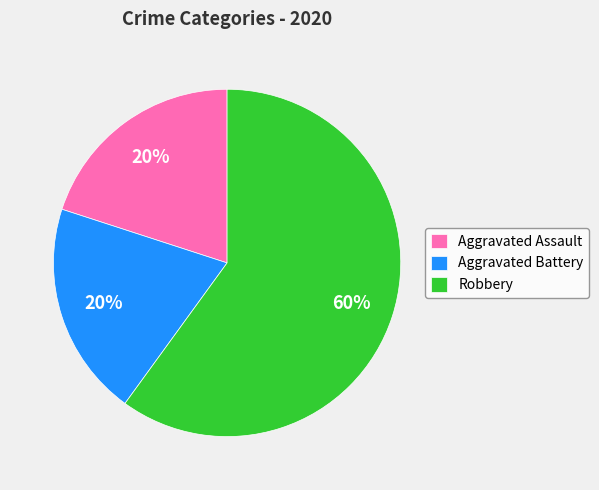

To the nearest percent, what is the difference between the largest and smallest slice percentages?

40%